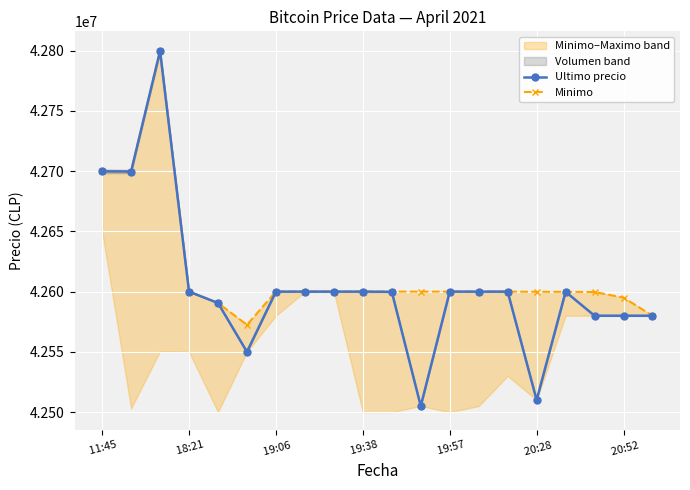

True or false: Ultimo precio and Minimo cross at least once.

False